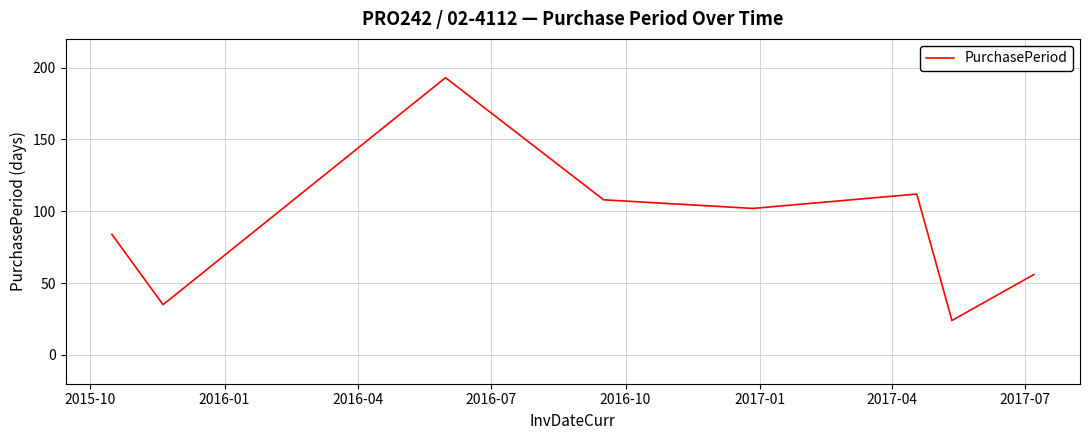

True or false: there are more than 2 points higher than both neighbors.

False